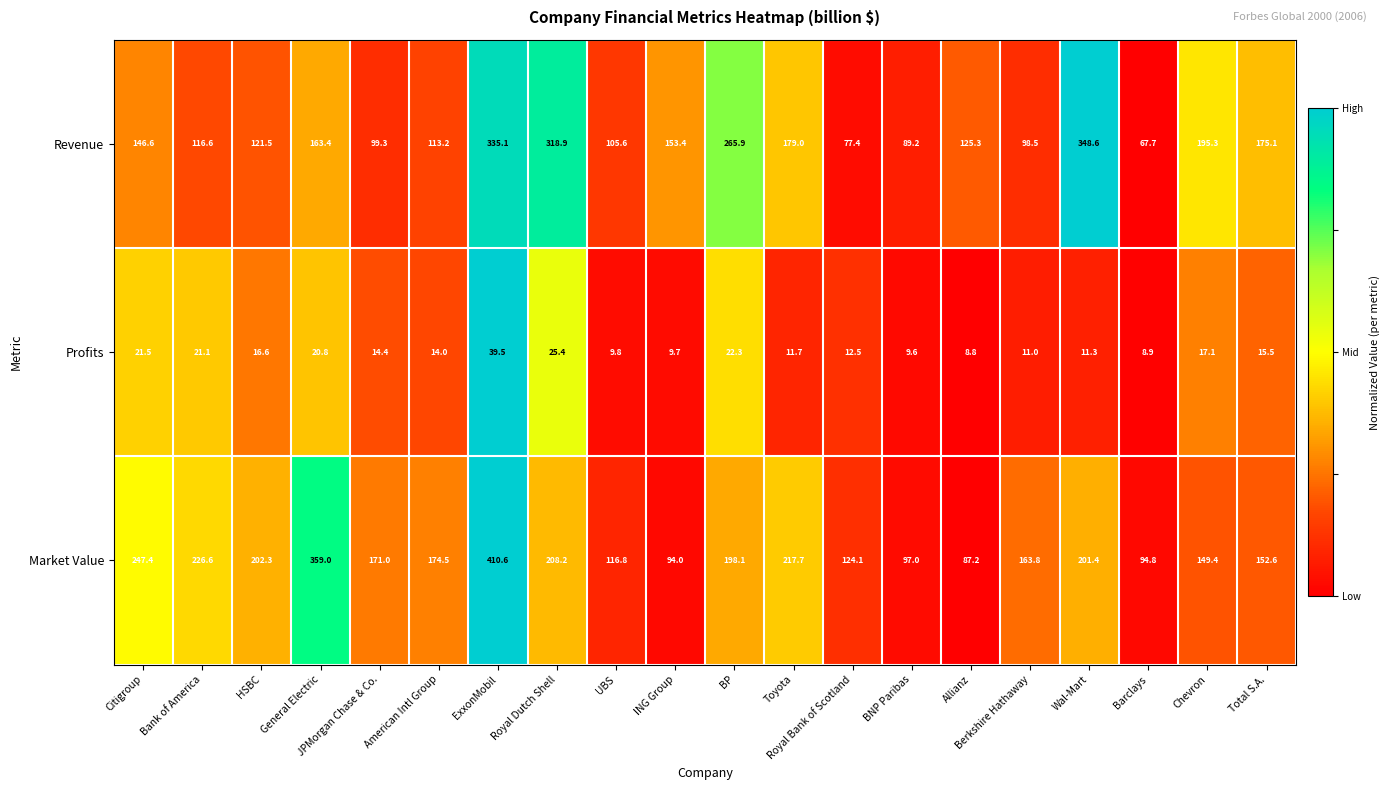

Where is Revenue nearest to the value 208?

Chevron